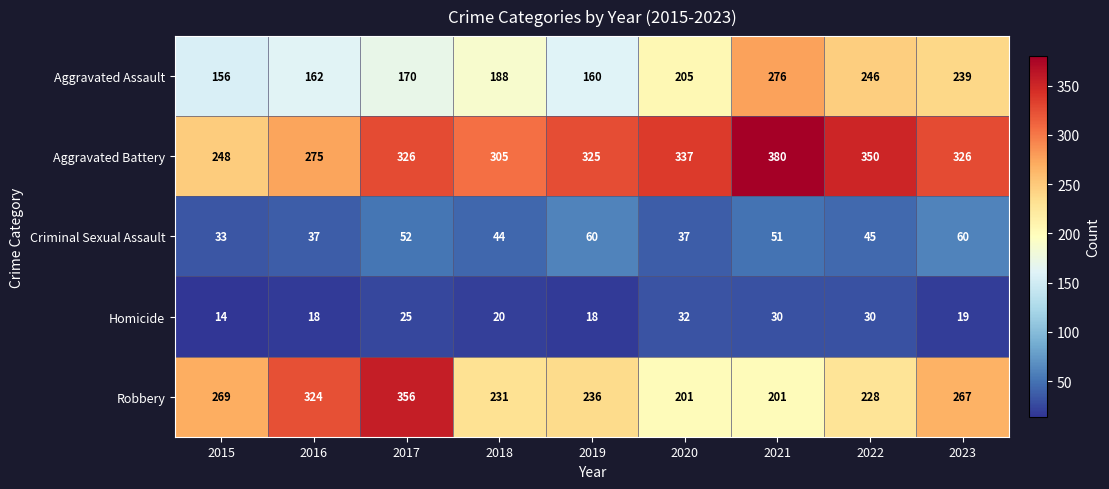

What is the approximate value of Robbery at 2023?

267